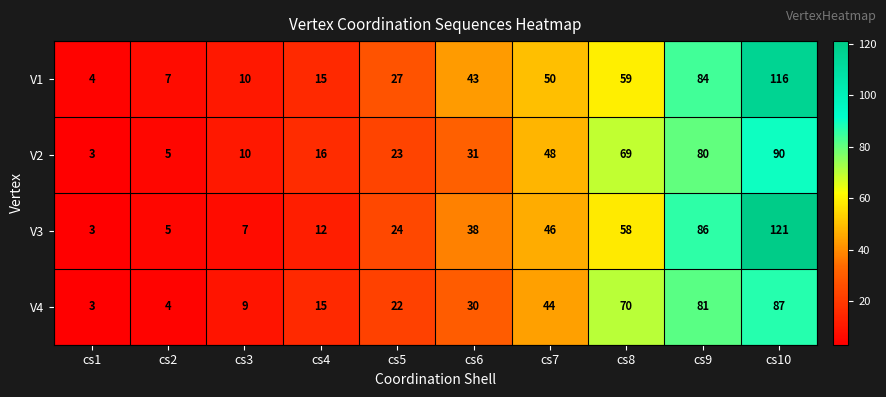

List the series in order of their peak value, highest first.

V3, V1, V2, V4